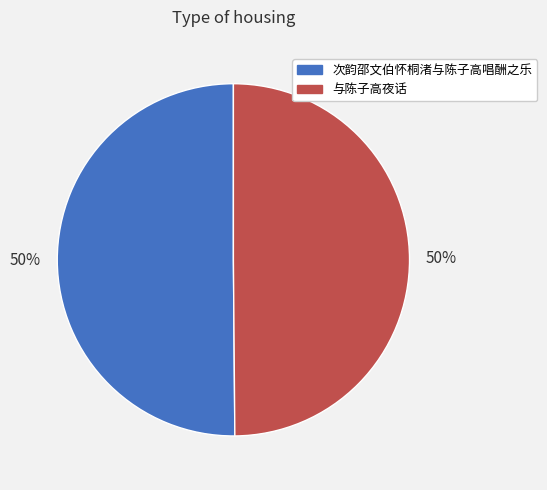

Is it true that 与陈子高夜话 is 50% of the pie?

True